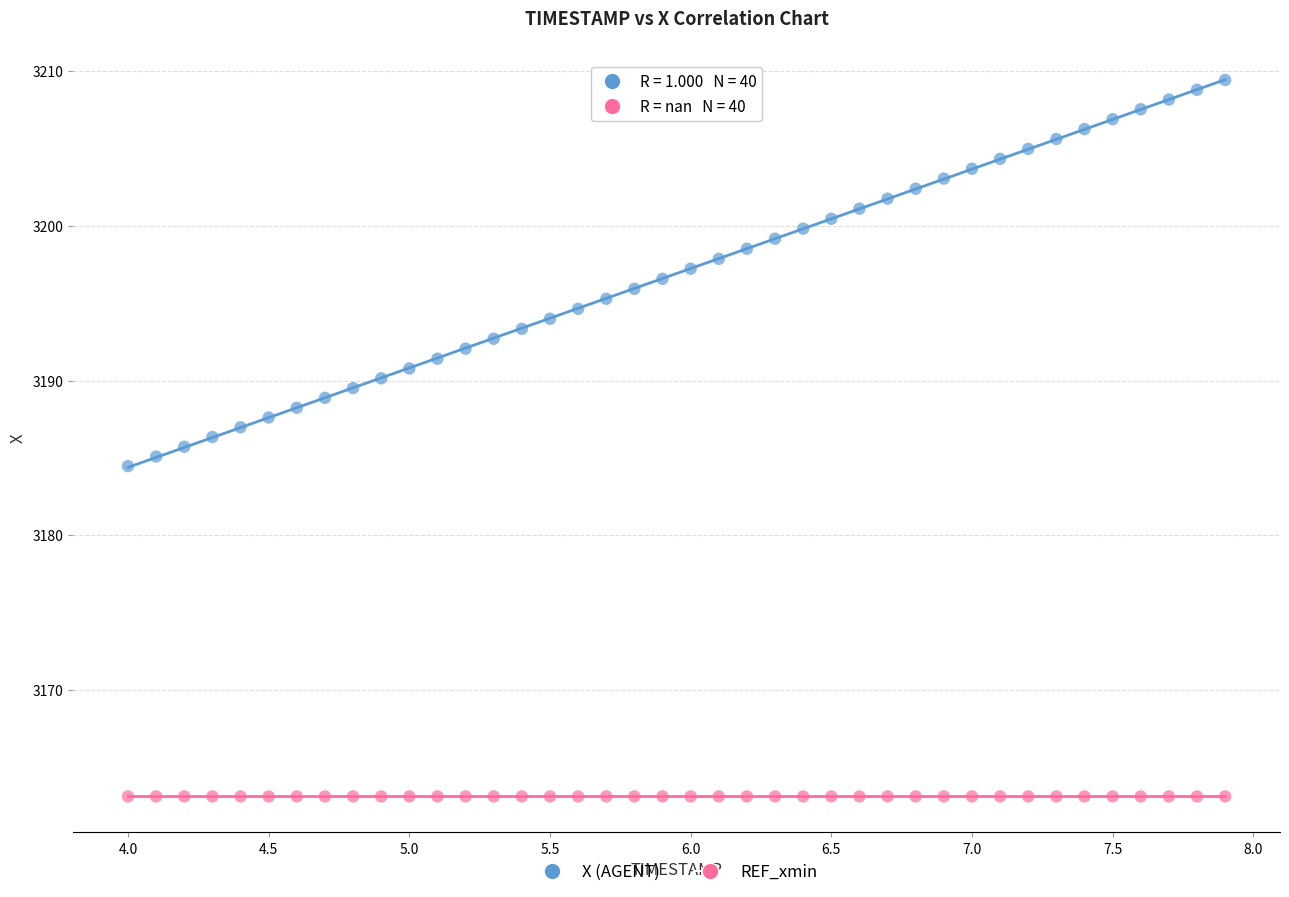

Which series reaches the minimum Y coordinate?

REF_xmin